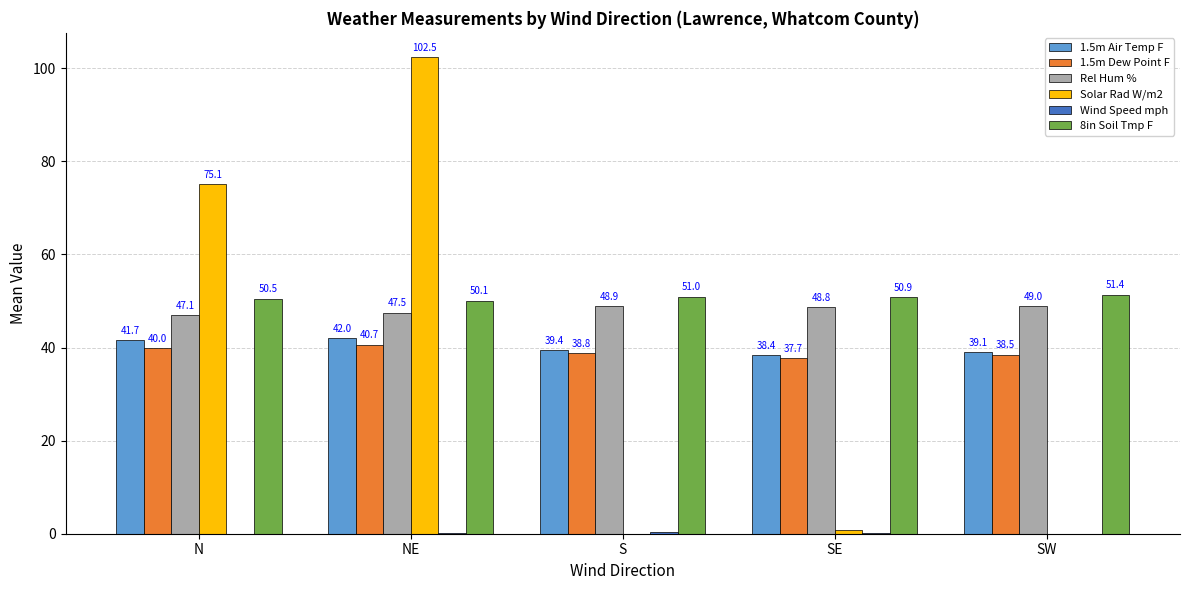

What is the total value across all series at SE?

176.7